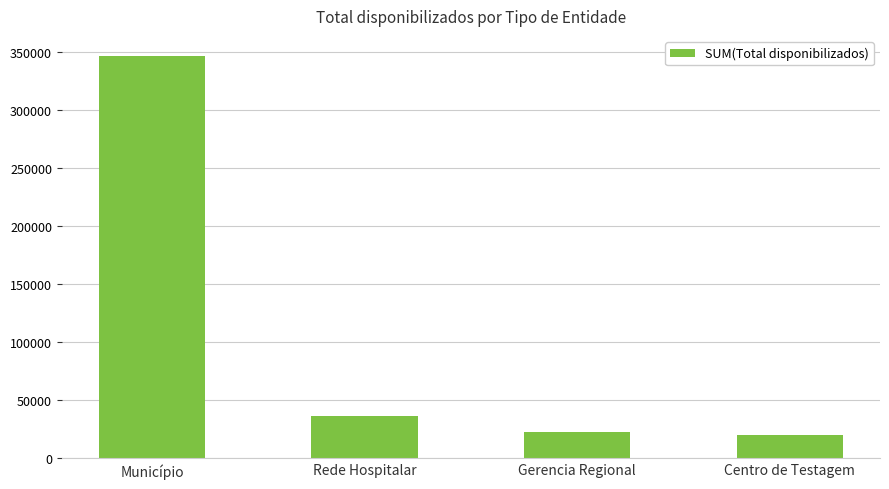

What is the sum of the values at Gerencia Regional and Rede Hospitalar?

59070